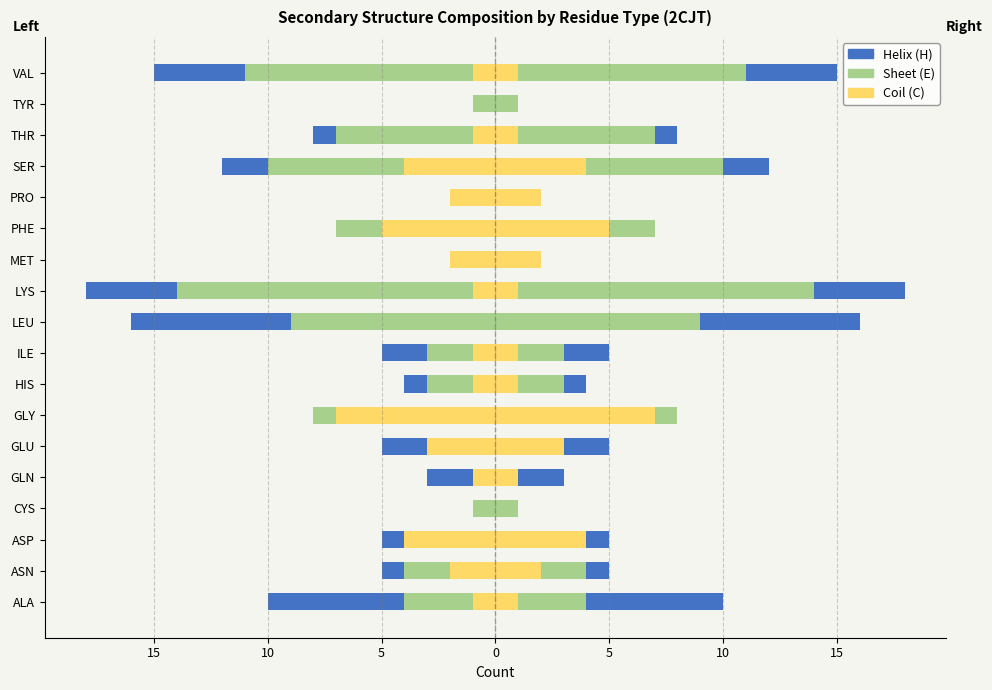

What value does the Helix (H) series have at THR?

-1